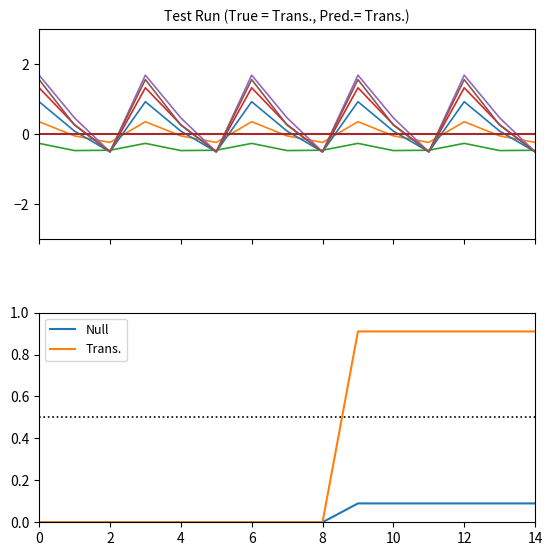

True or false: Trans. has a value of -0.5 at 6.

False